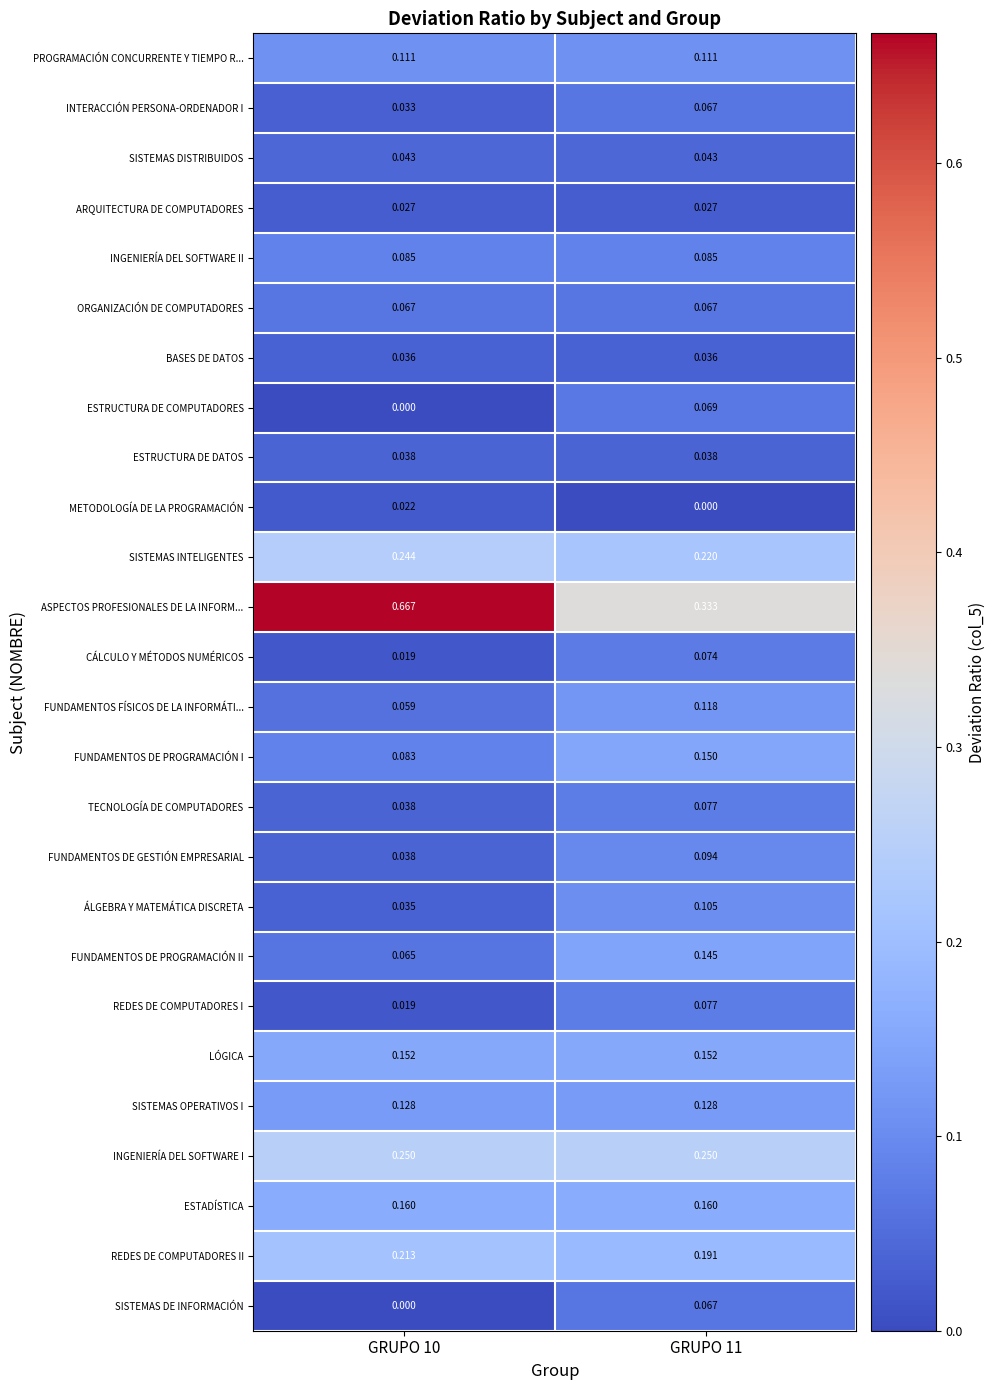

Which series has the largest total across all categories?

ASPECTOS PROFESIONALES DE LA INFORM...